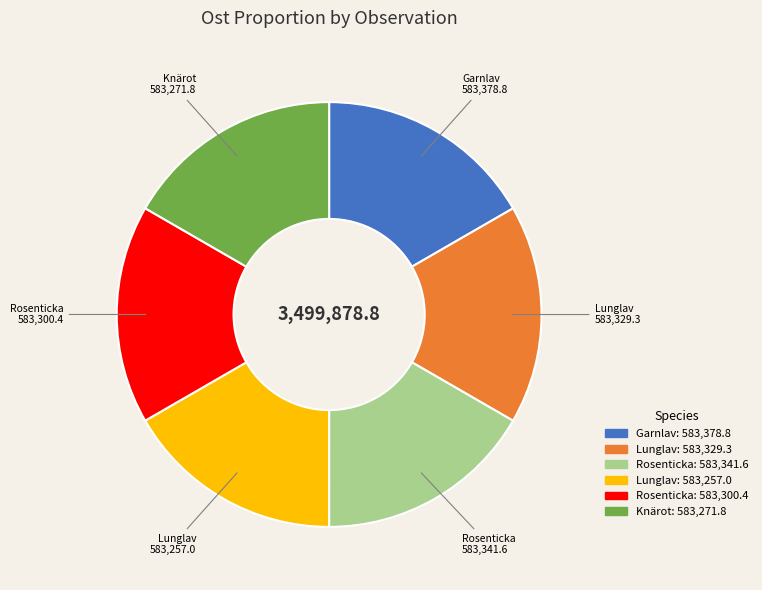

Does any single category account for the majority?

No